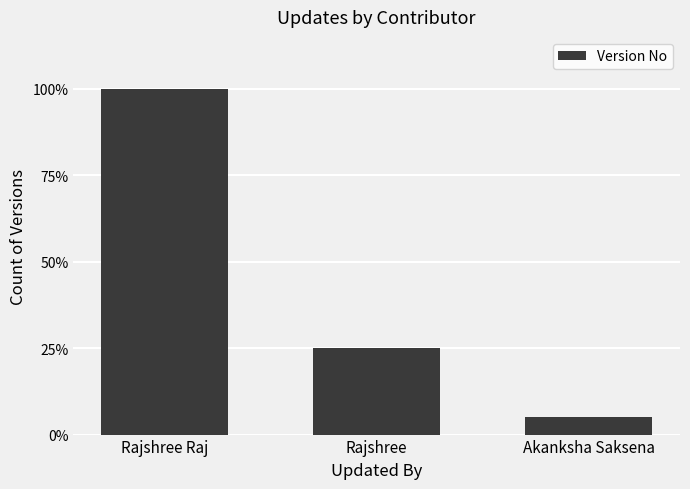

What is the approximate value at Rajshree?

5